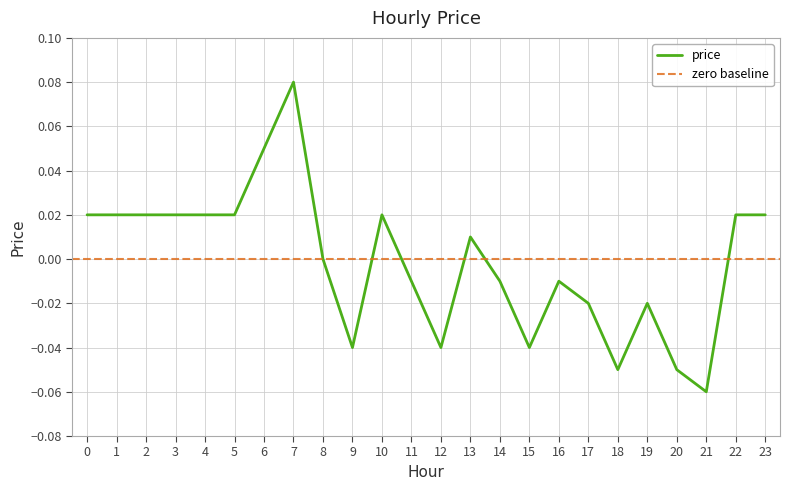

How many interior local valleys (lower than both neighbors) does the data have?

5